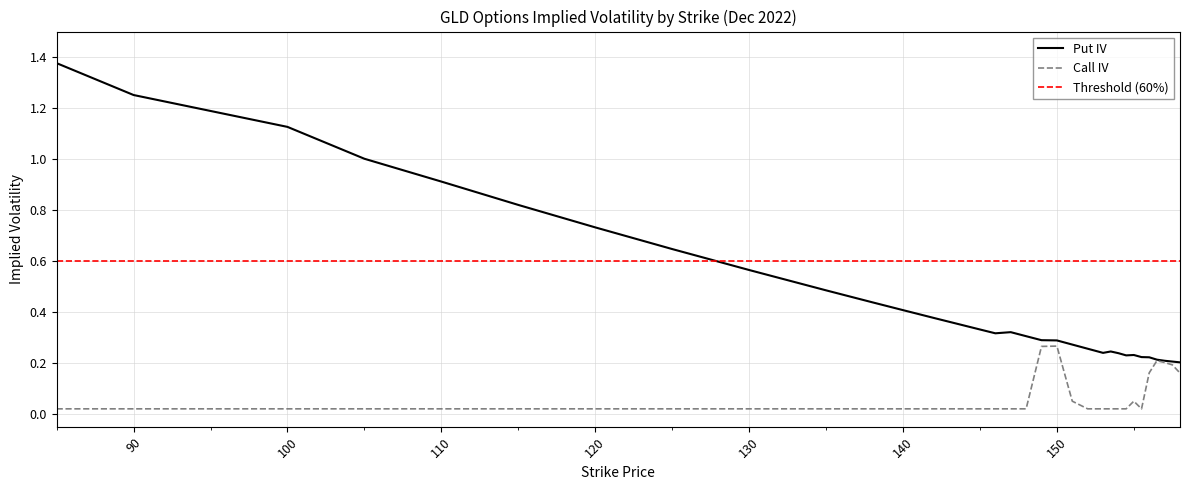

List the series in order of their overall mean, lowest first.

Call IV, Put IV, Threshold (60%)